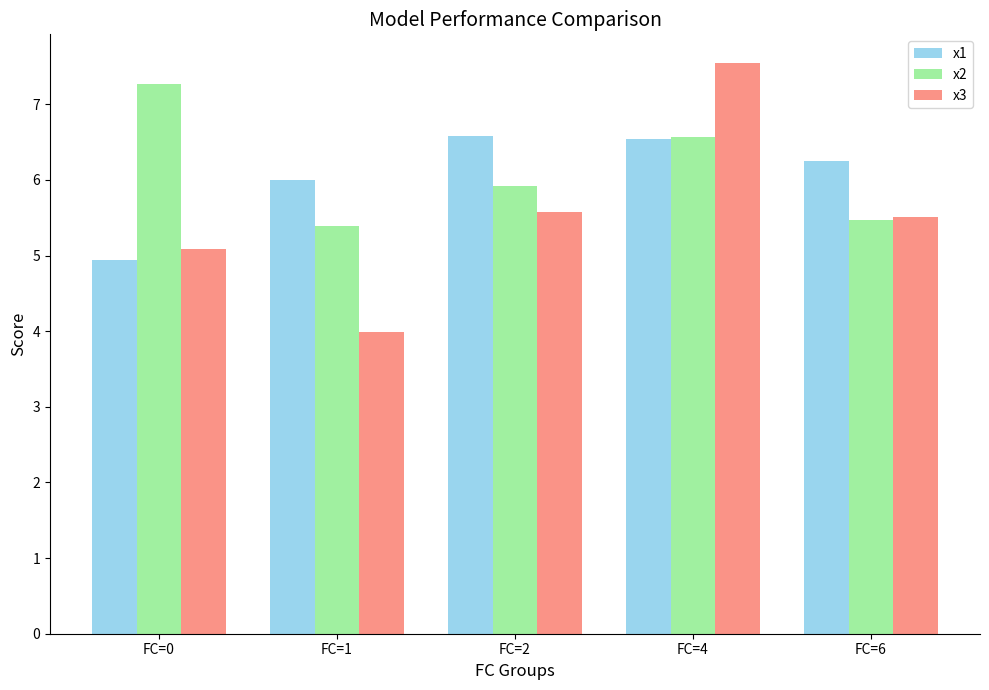

What is the sum of the x2 values at FC=2 and FC=4?

12.5